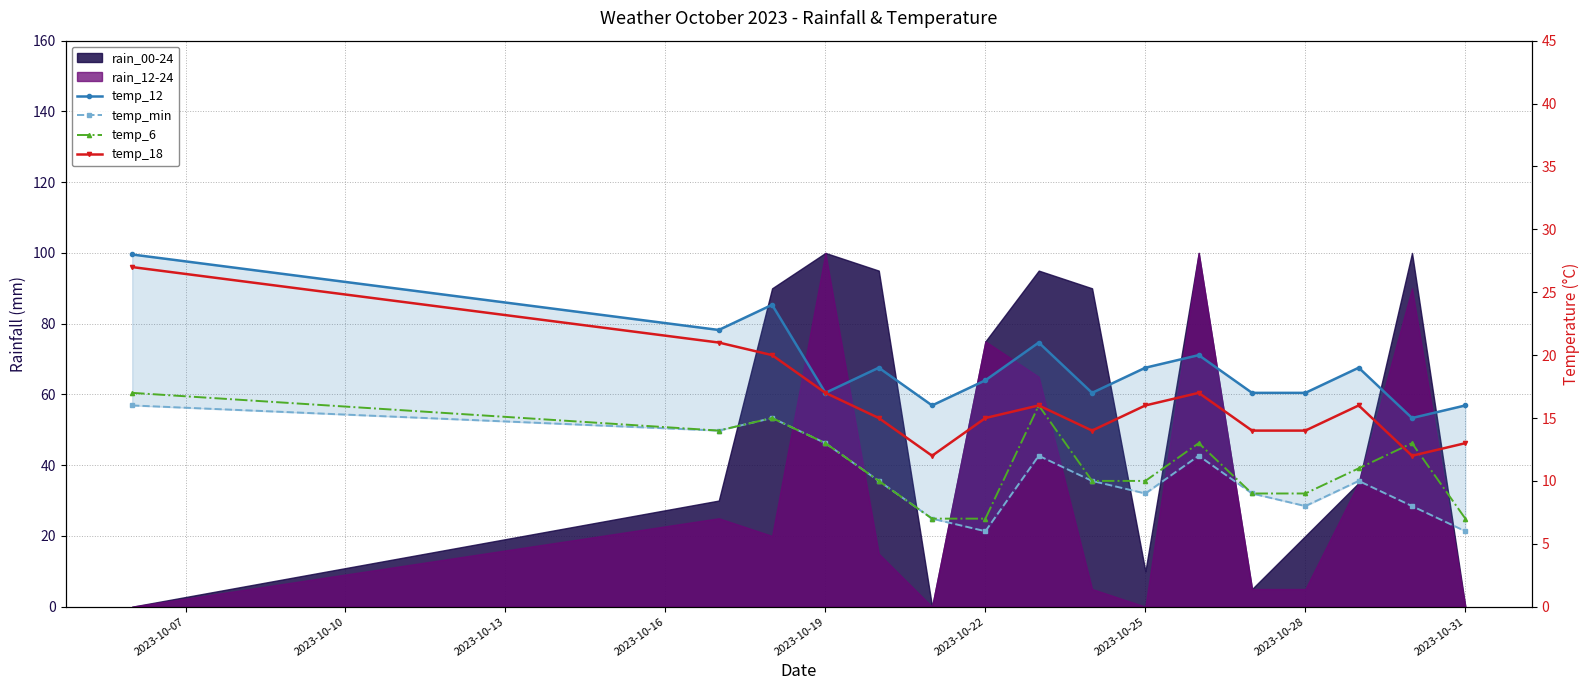

What is the minimum value for temp_min?

6